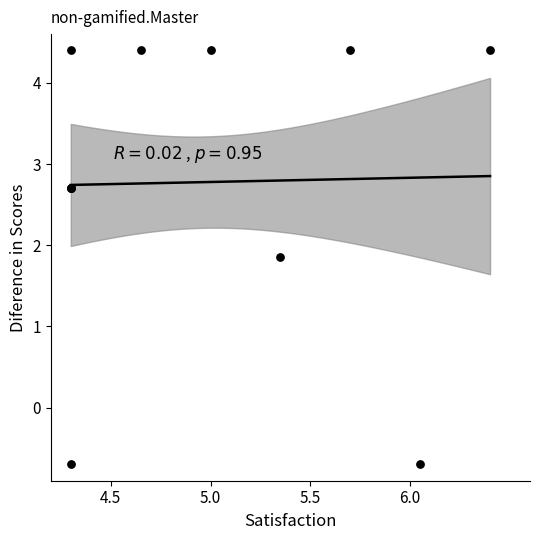

What Y value in the scatter plot is closest to 1?

1.9